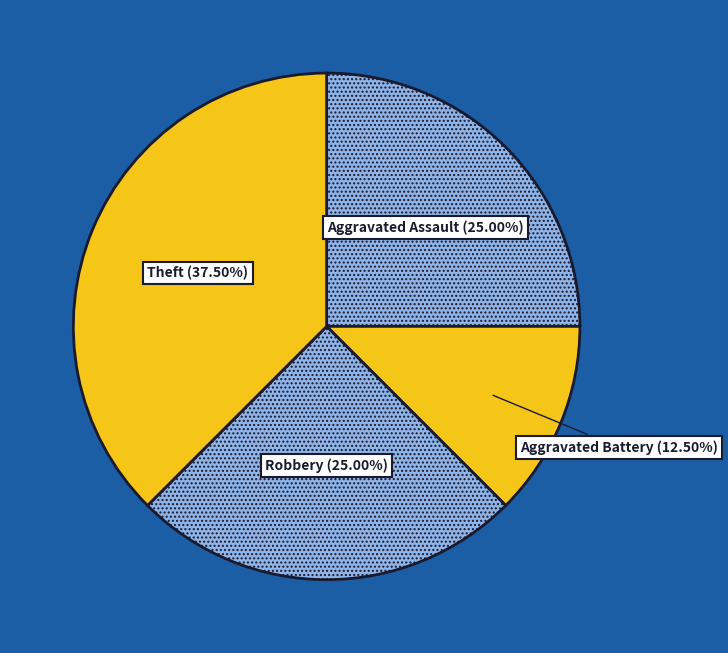

True or false: Robbery accounts for 25% of the total.

True